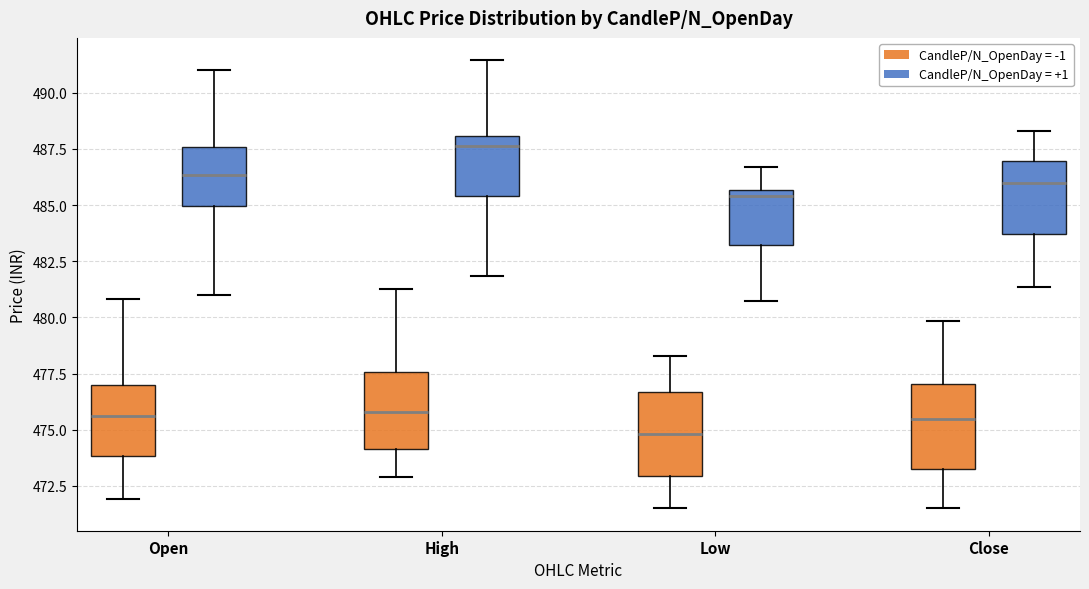

Which box's median line is the lowest?

Low (CandleP/N_OpenDay = -1)